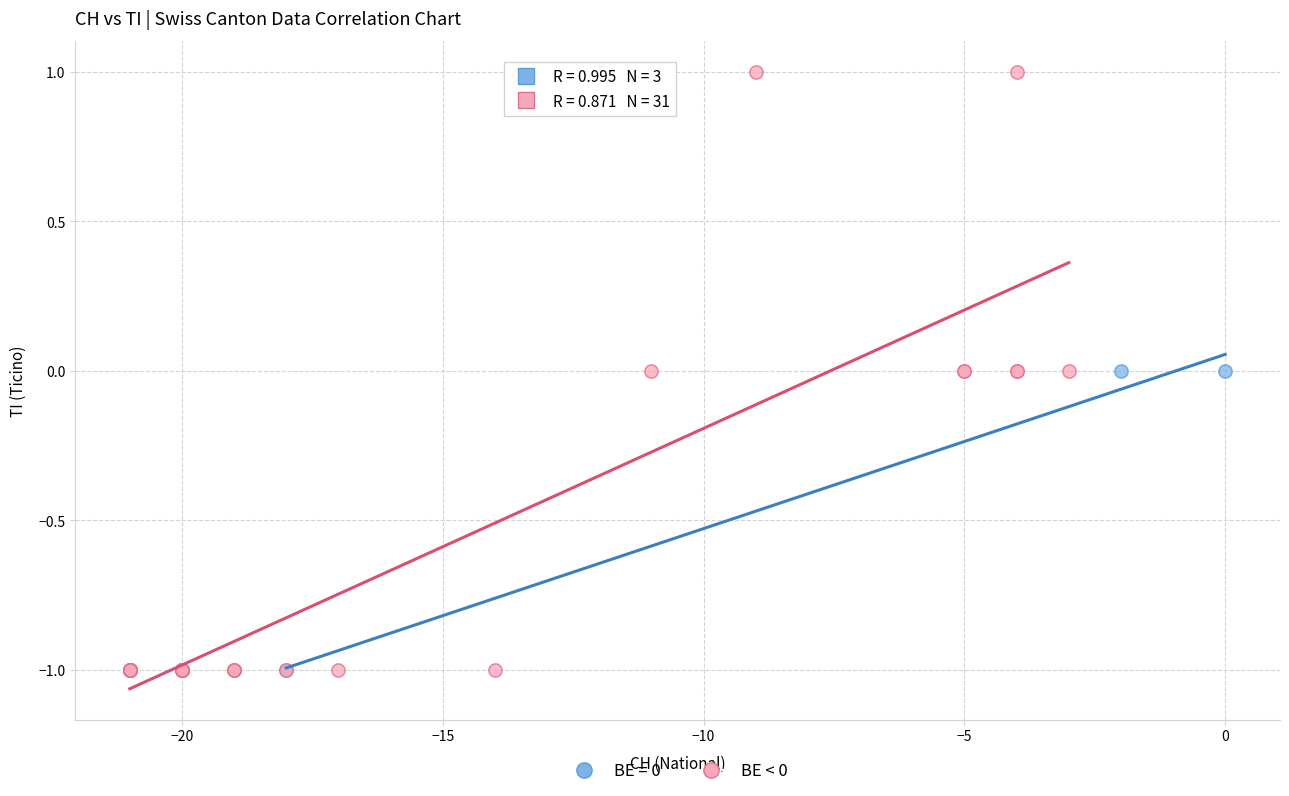

Which series has the largest Y range (max minus min)?

BE < 0